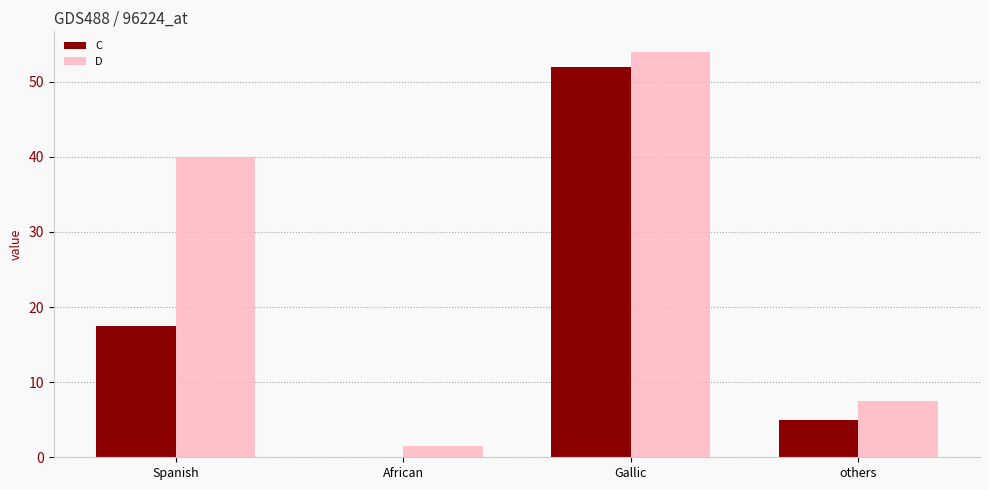

Reading right to left, what are all the values shown in this chart?

C: 5.0	52.0	0.0	17.5
D: 7.5	54.0	1.5	40.0